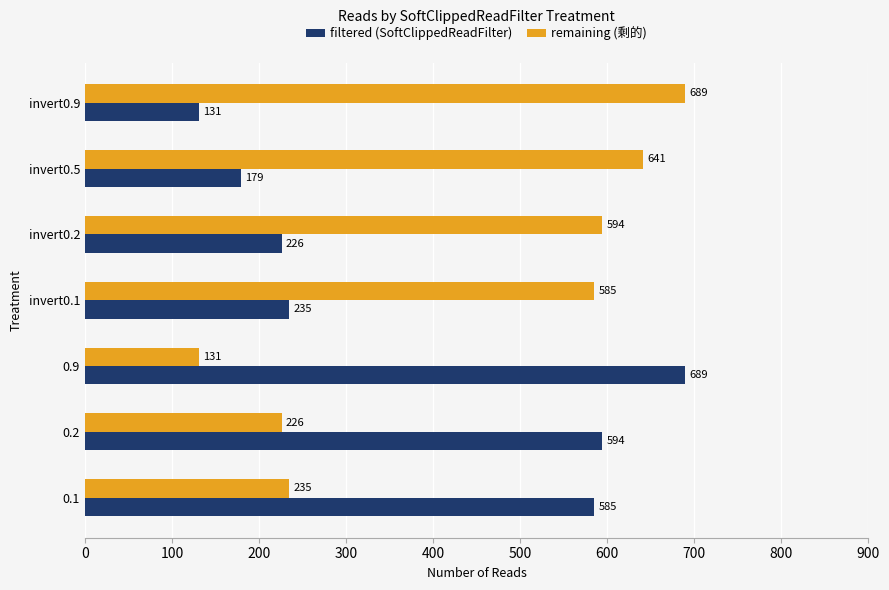

What is the spread (max minus min) of values at invert0.1?

350